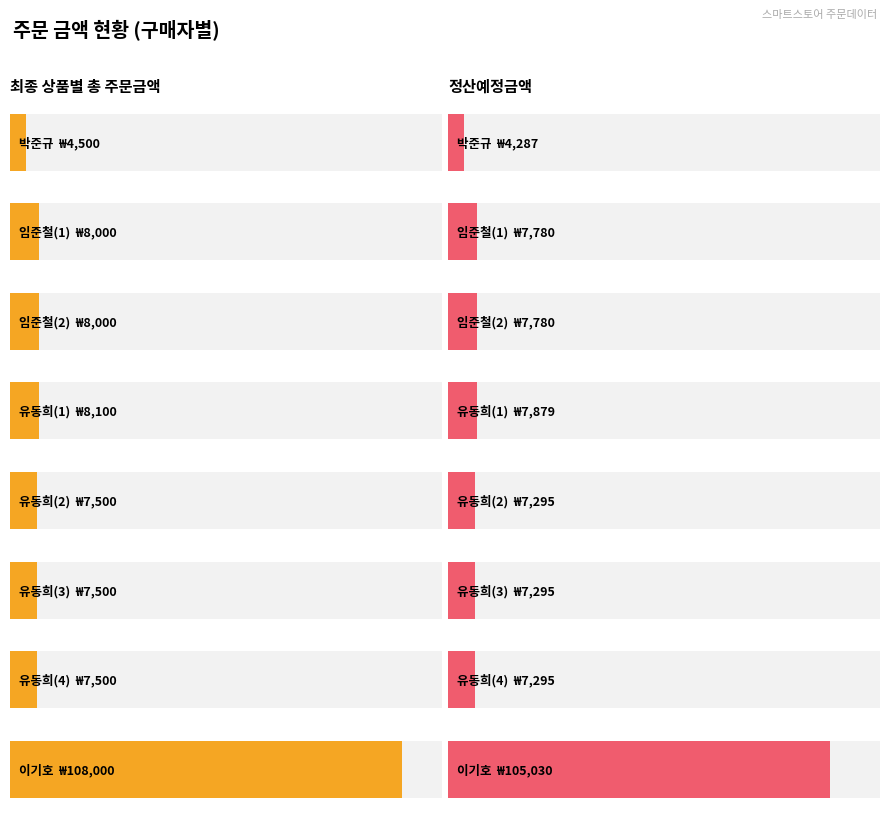

At which category is the sum across all series the highest?

이기호